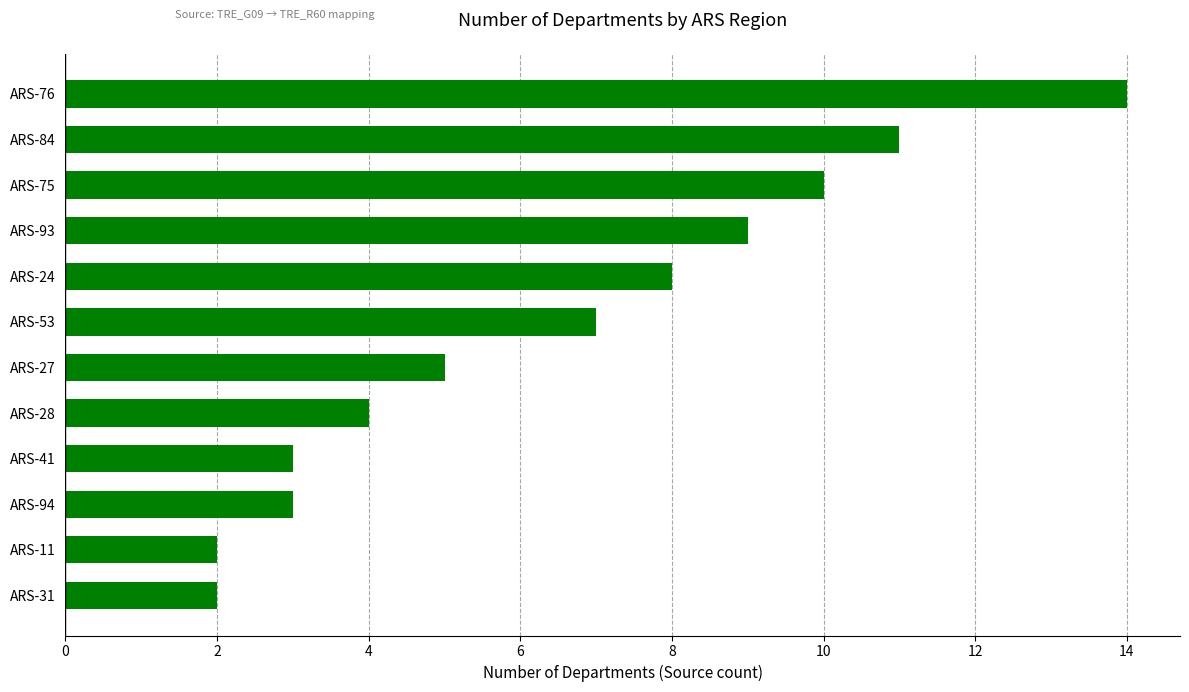

What is the smallest value displayed?

2